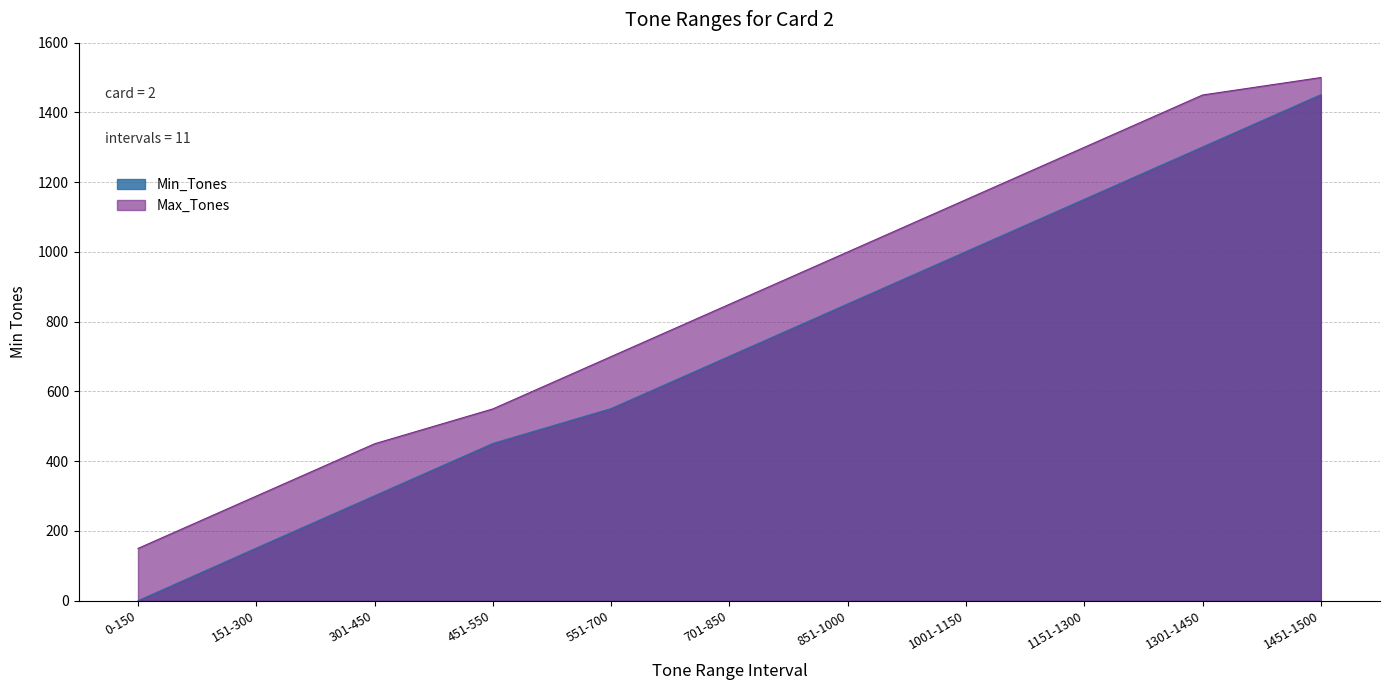

How many lines are shown in the chart?

2